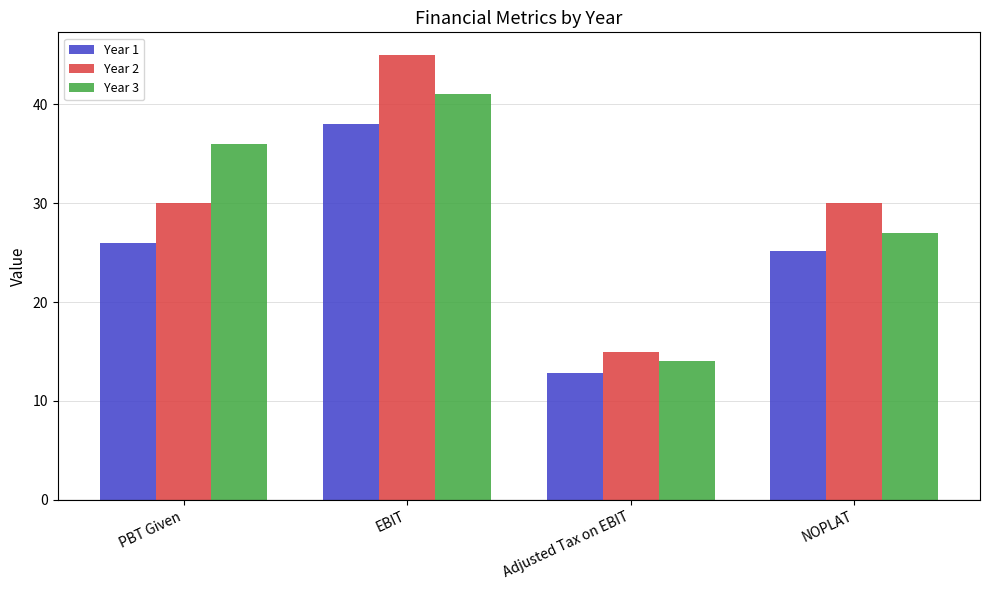

Does the chart contain stacked bars?

No